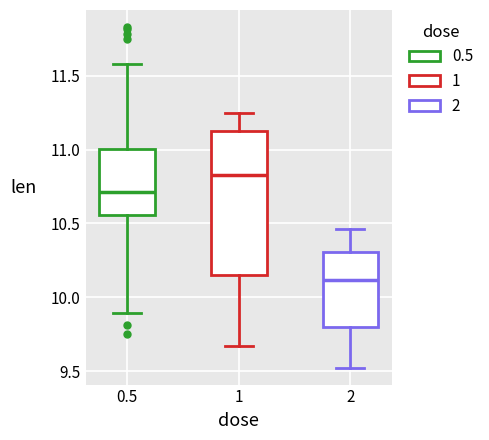

Where does the median line of the box at x = 0.5 sit on the y-axis? The values are not printed on the chart, so give them approximately, as read against the axis.

10.70